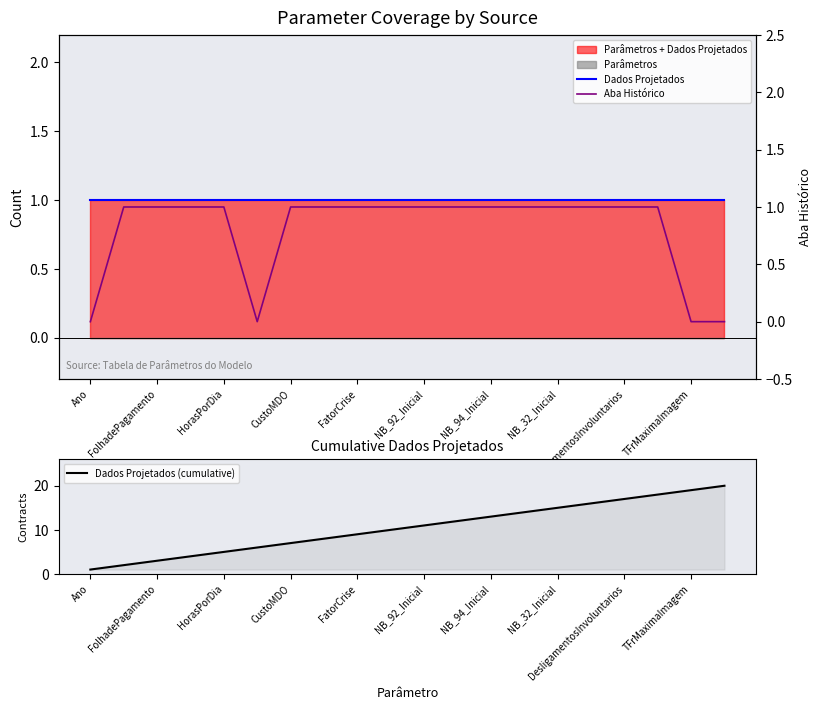

Which category has the lowest value in the Dados Projetados (cumulative) series?

Ano